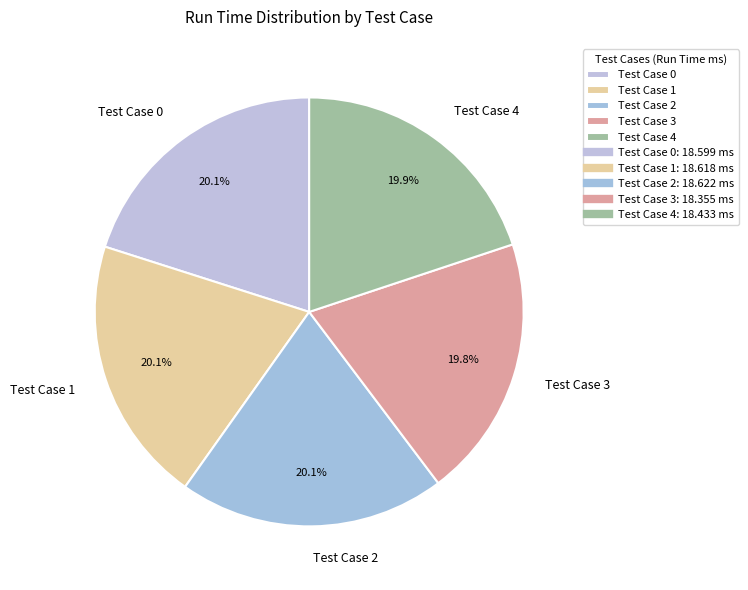

Combined, what portion of the pie is Test Case 3 and Test Case 4?

39.7%